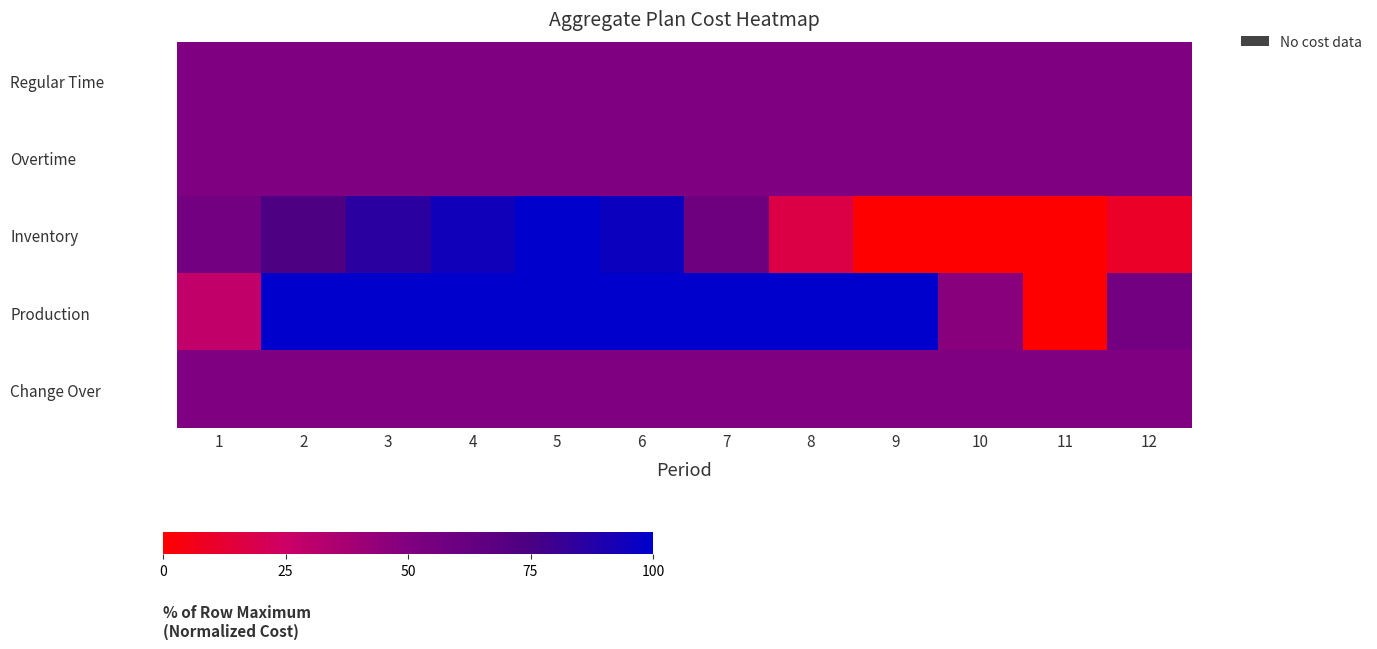

Reading left to right, transcribe all the data shown in this chart.

Regular Time: 1=50.0	2=50.0	3=50.0	4=50.0	5=50.0	6=50.0	7=50.0	8=50.0	9=50.0	10=50.0	11=50.0	12=50.0
Overtime: 1=50.0	2=50.0	3=50.0	4=50.0	5=50.0	6=50.0	7=50.0	8=50.0	9=50.0	10=50.0	11=50.0	12=50.0
Inventory: 1=55.6	2=73.4	3=85.4	4=94.0	5=100.0	6=95.5	7=58.4	8=17.4	9=0.0	10=0.0	11=0.0	12=9.8
Production: 1=28.3	2=100.0	3=100.0	4=100.0	5=100.0	6=100.0	7=100.0	8=100.0	9=100.0	10=46.9	11=0.0	12=56.2
Change Over: 1=50.0	2=50.0	3=50.0	4=50.0	5=50.0	6=50.0	7=50.0	8=50.0	9=50.0	10=50.0	11=50.0	12=50.0